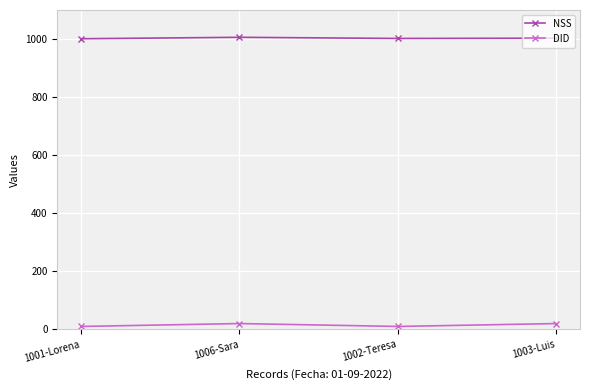

Read the NSS value at 1003-Luis.

1003